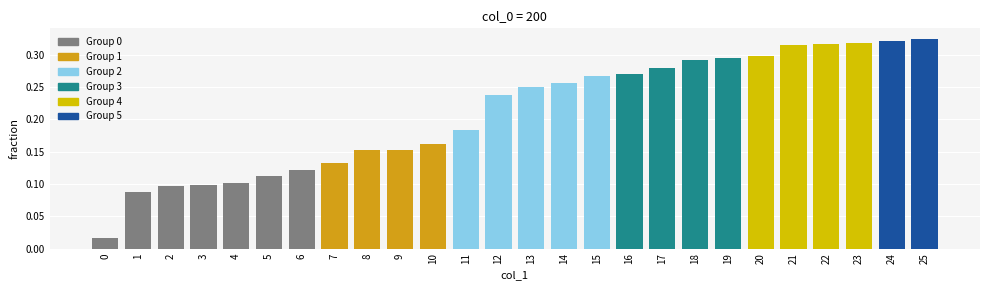

What is the sum of the values at 19 and 14?

0.6